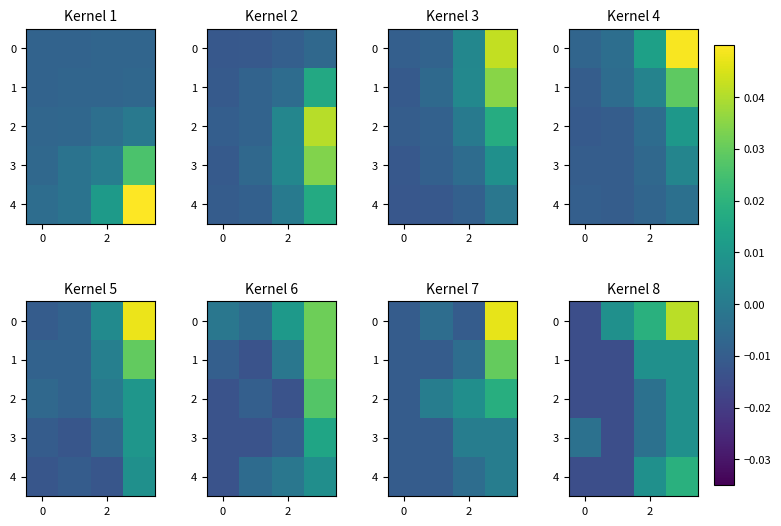

How many 1 values are between 0 and 1?

2